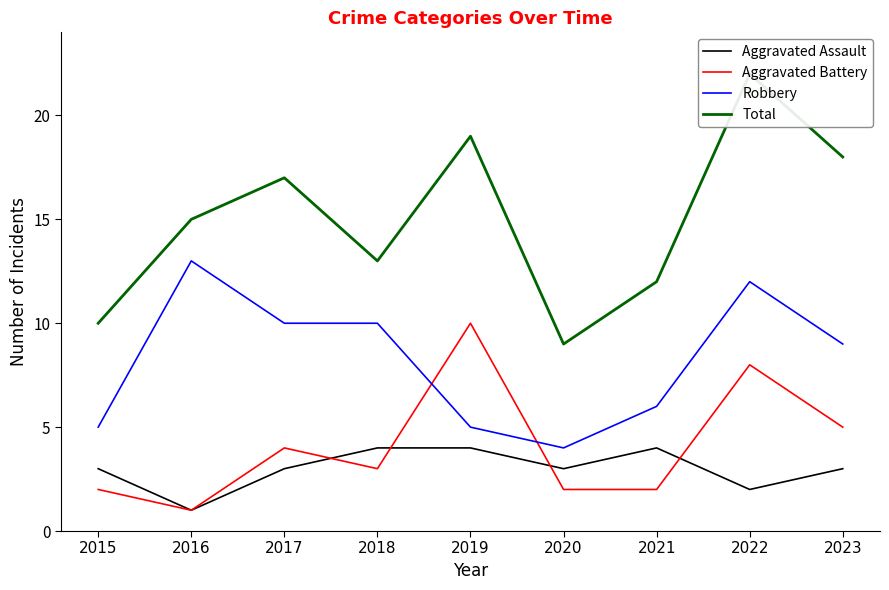

What is the value of the Aggravated Assault point at the 3rd from the left?

3